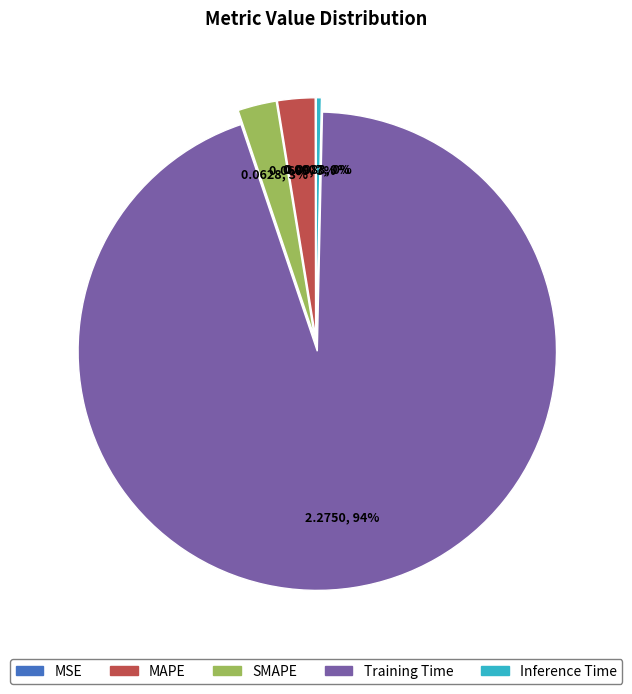

Which slice represents more than half of the pie?

Training Time